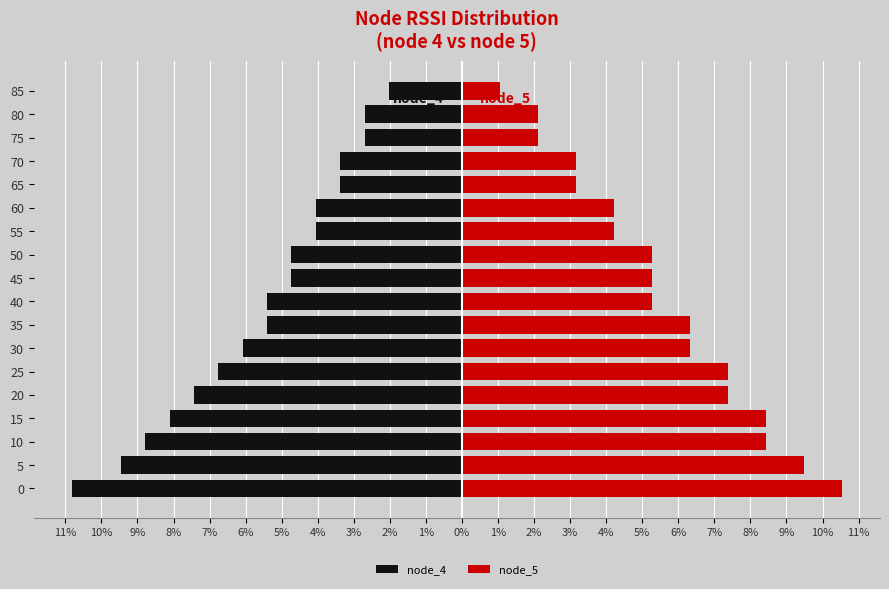

List the series in order of their peak value, lowest first.

node_4, node_5